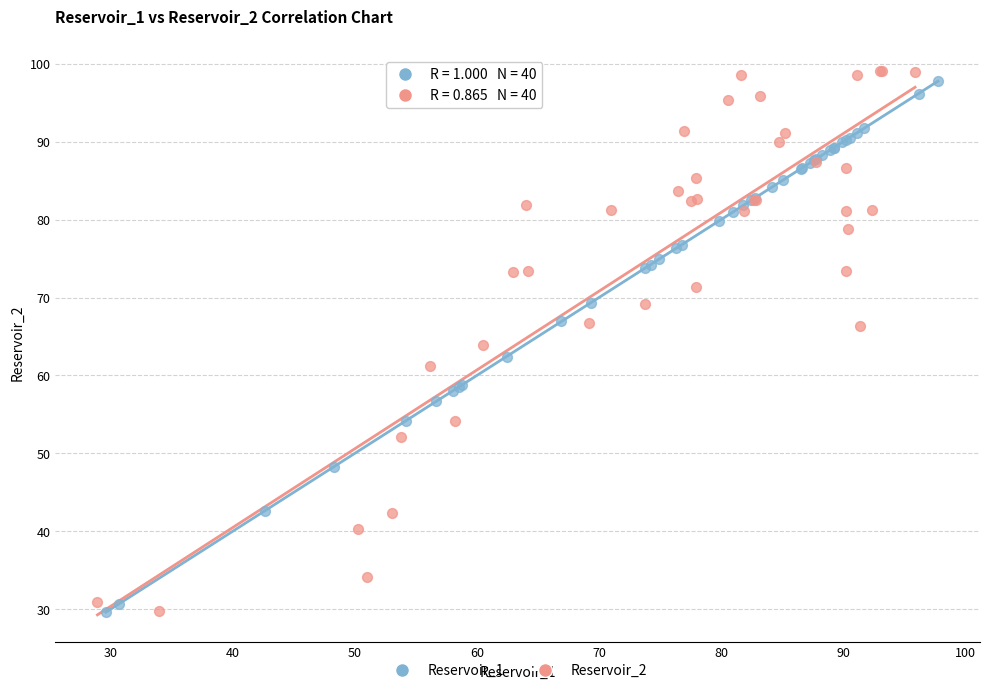

What are all the series names shown in the legend?

Reservoir_1, Reservoir_2